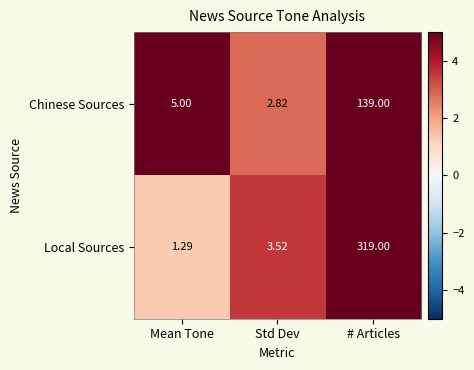

At which category is the sum across all series the highest?

# Articles